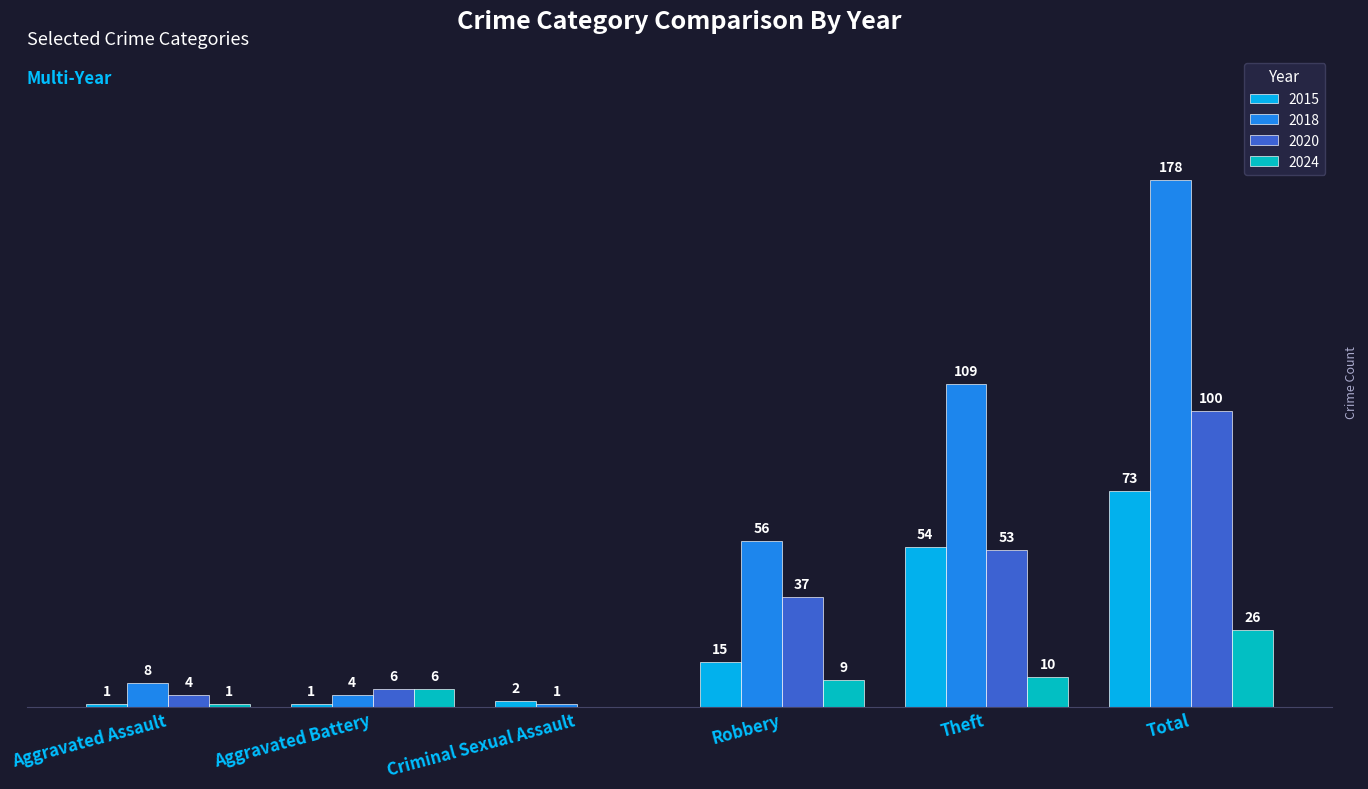

Where is 2015 nearest to the value 37?

Theft